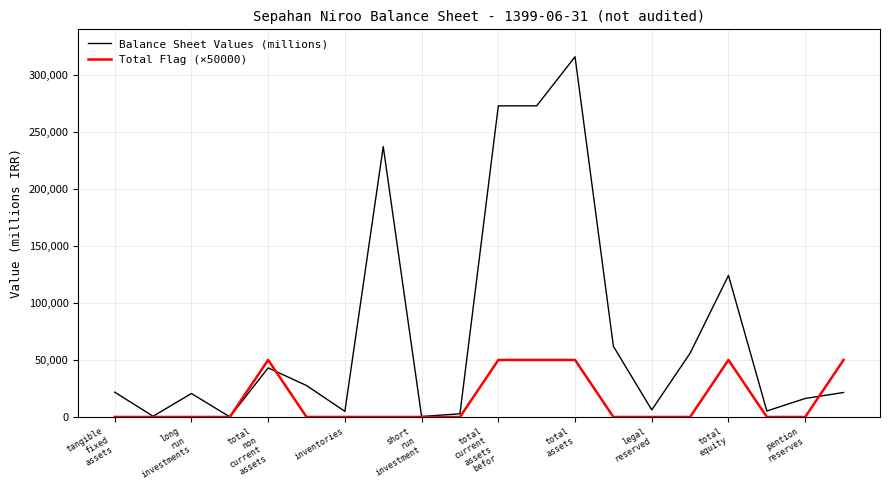

Which series has the largest total across all categories?

Balance Sheet Values (millions)